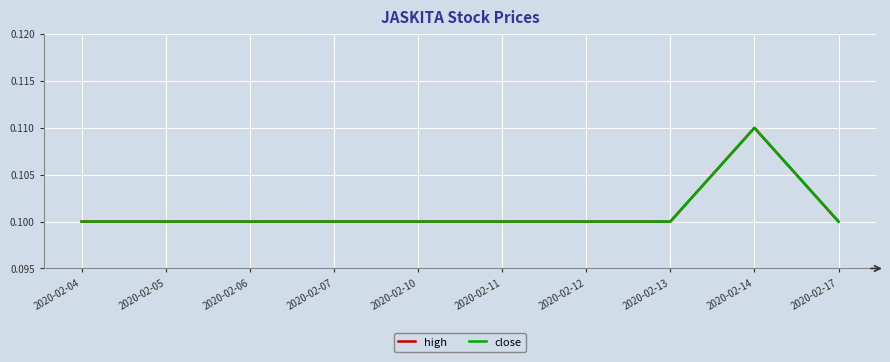

At which category is the sum across all series the highest?

2020-02-14